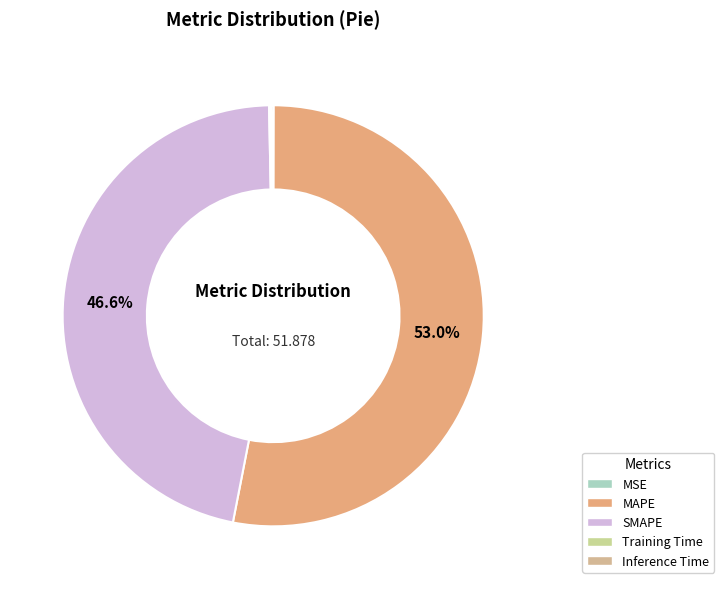

Which category has the biggest portion of the pie?

MAPE